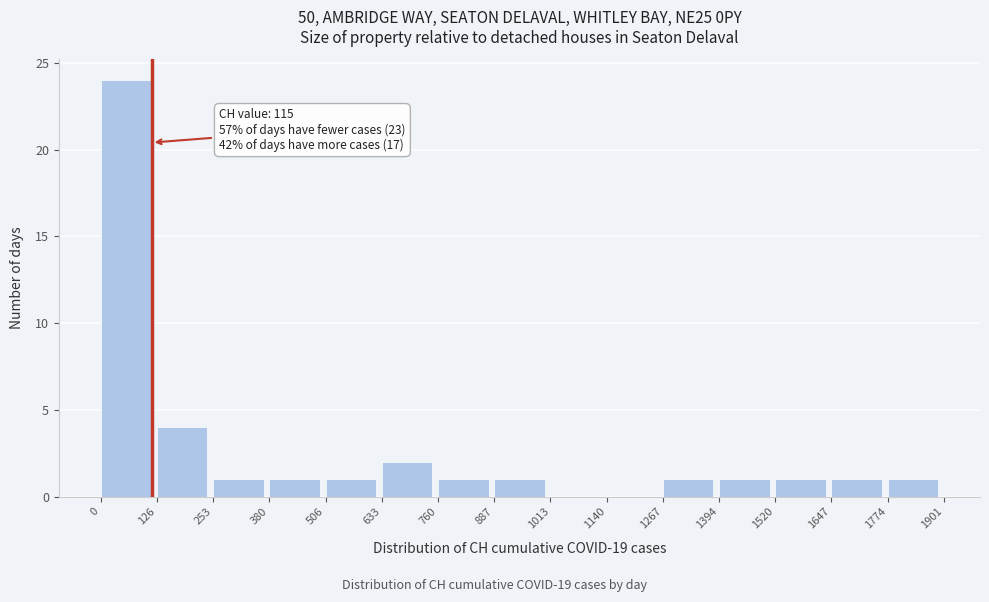

Over which range of the x-axis is the bar tallest?

0 to 126